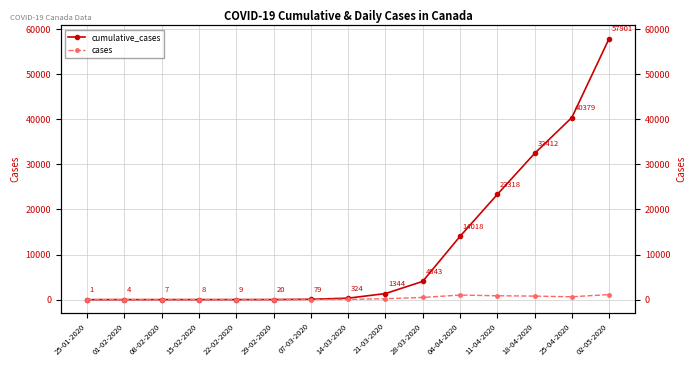

Rank the series by their maximum value, from lowest to highest.

cases, cumulative_cases